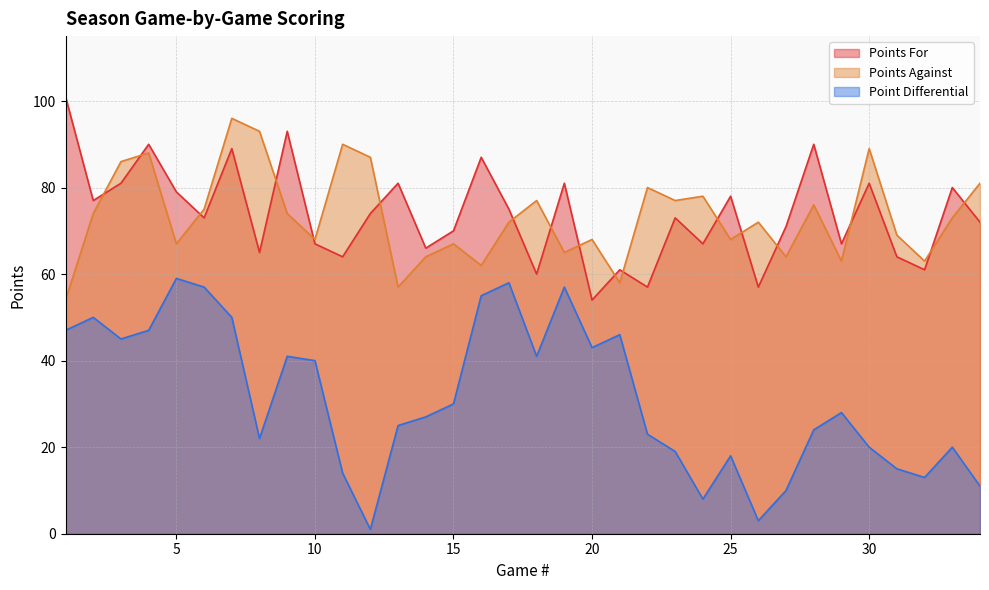

How many values in the Point Differential series exceed 28?

16